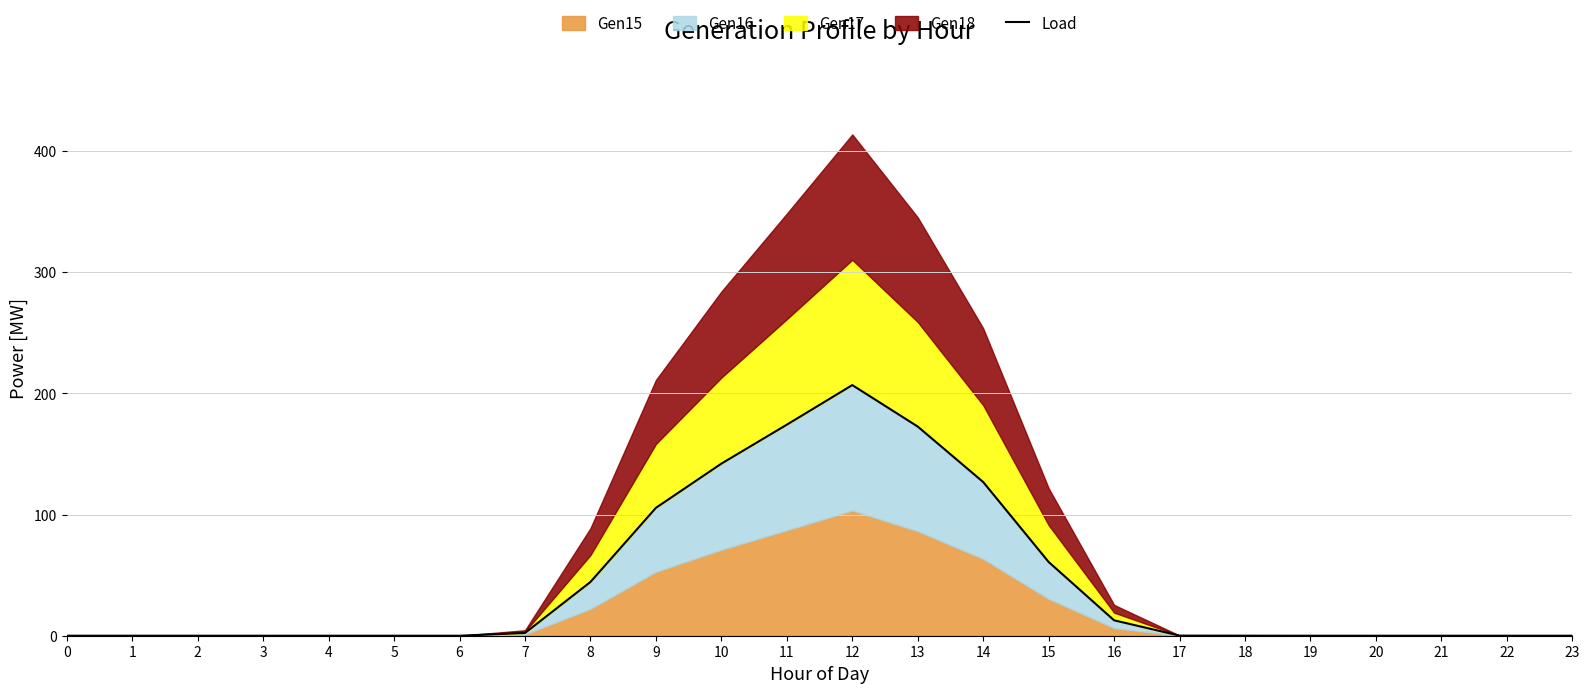

The chart shows a value of 0.0 at 18. True or false?

True